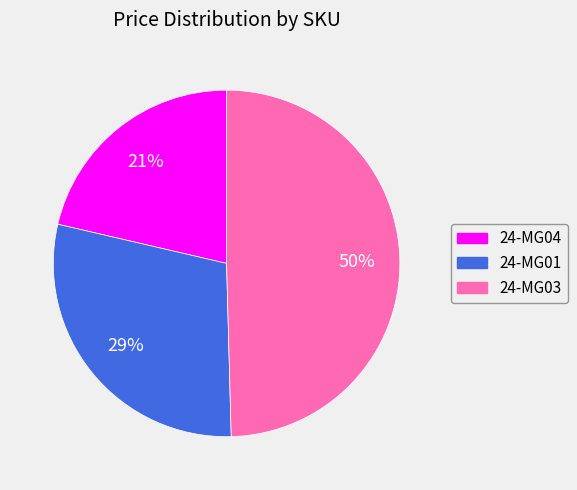

Does 24-MG01 represent more than half of the total?

No